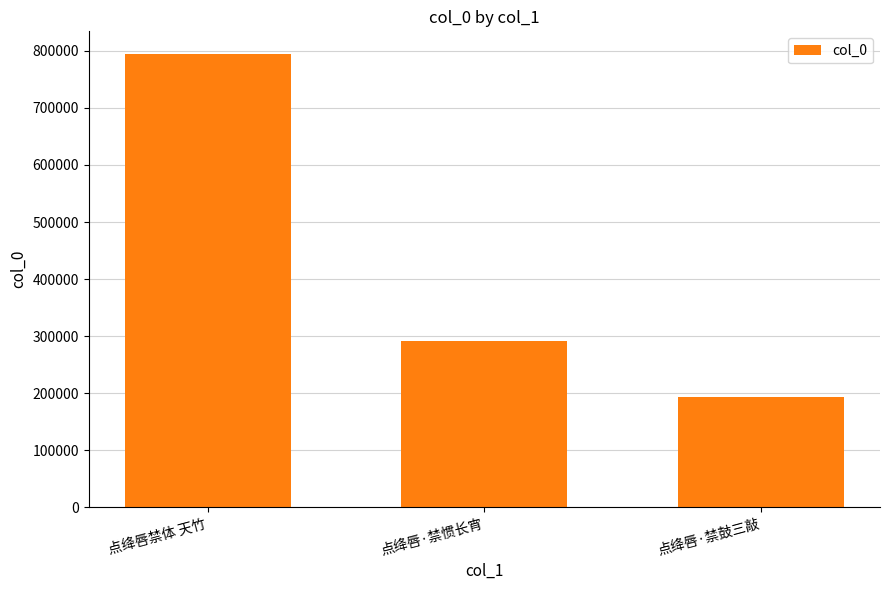

What is the approximate value at 点绛唇·禁鼓三敲, to the nearest 100?

193500